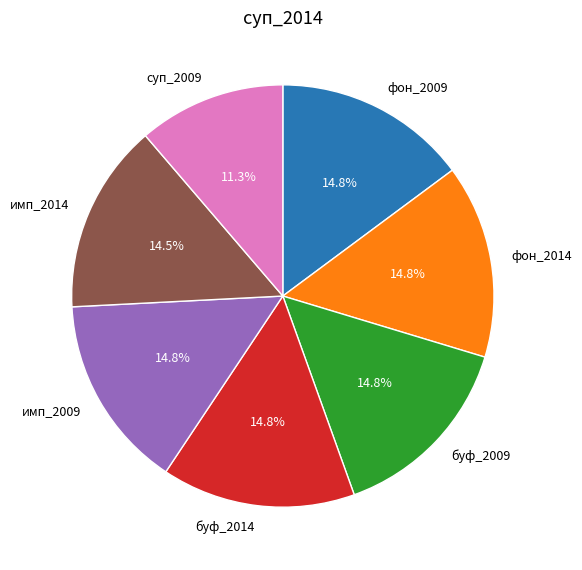

Which slice is the smallest?

суп_2009